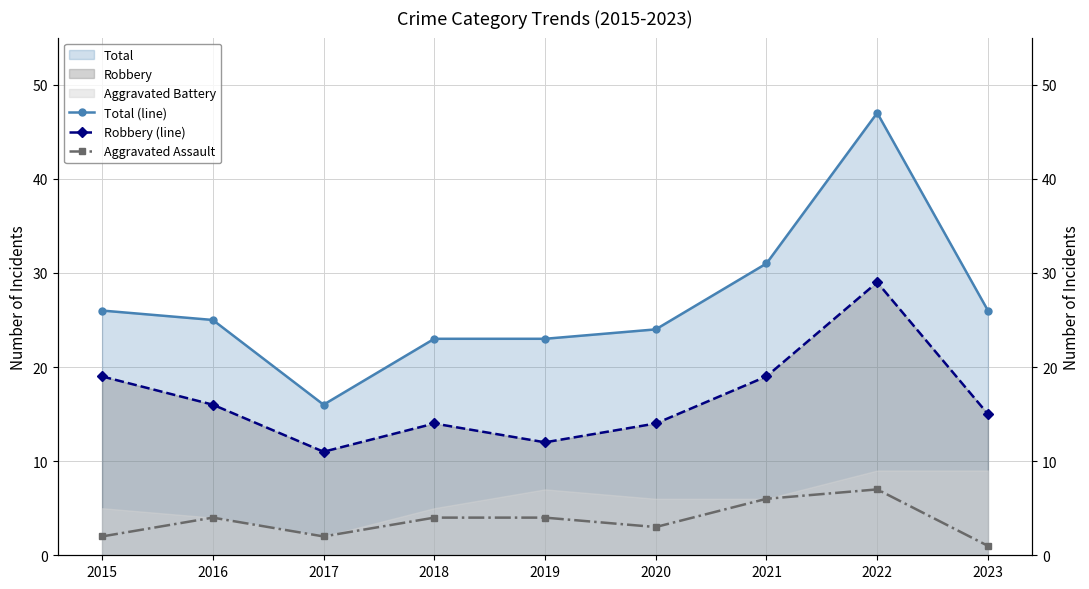

Which series has the widest spread of values?

Total (line)